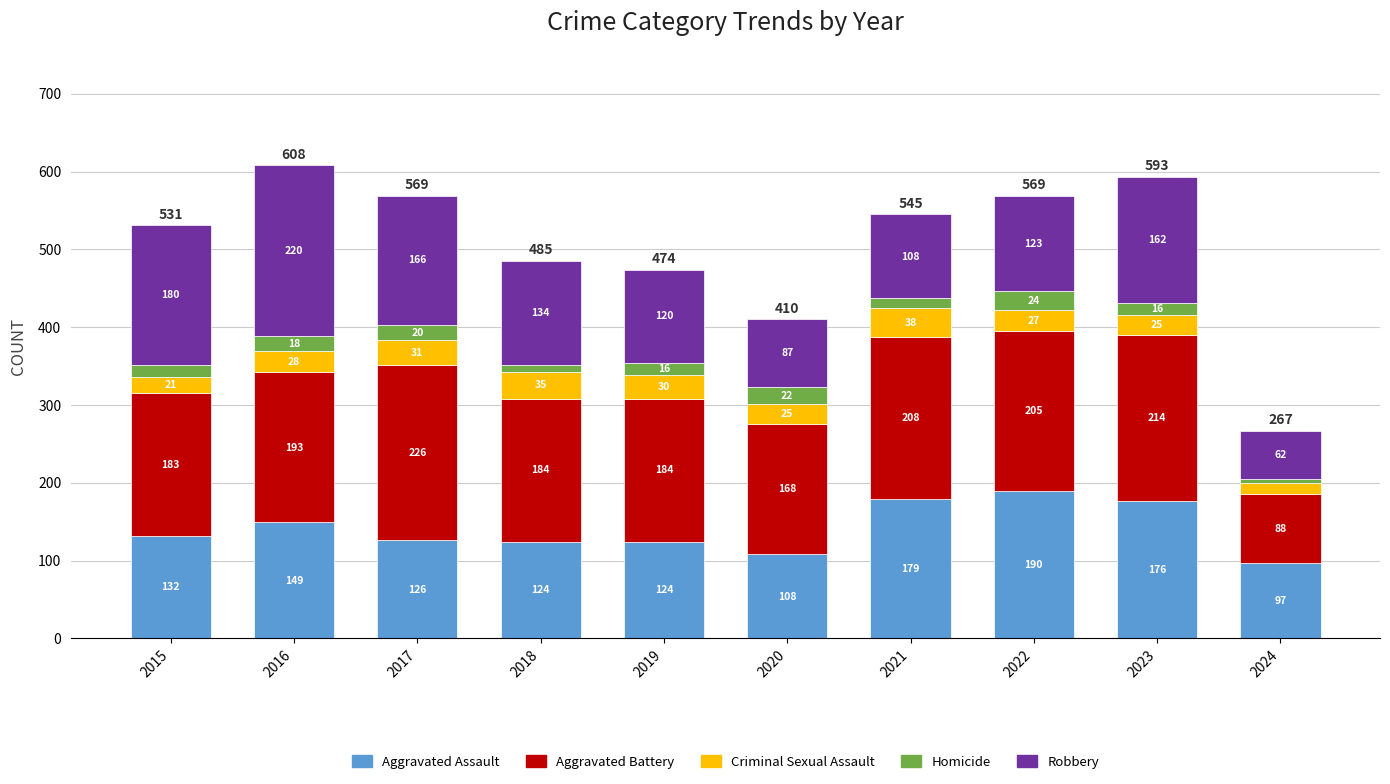

What is the minimum value for Aggravated Assault?

97